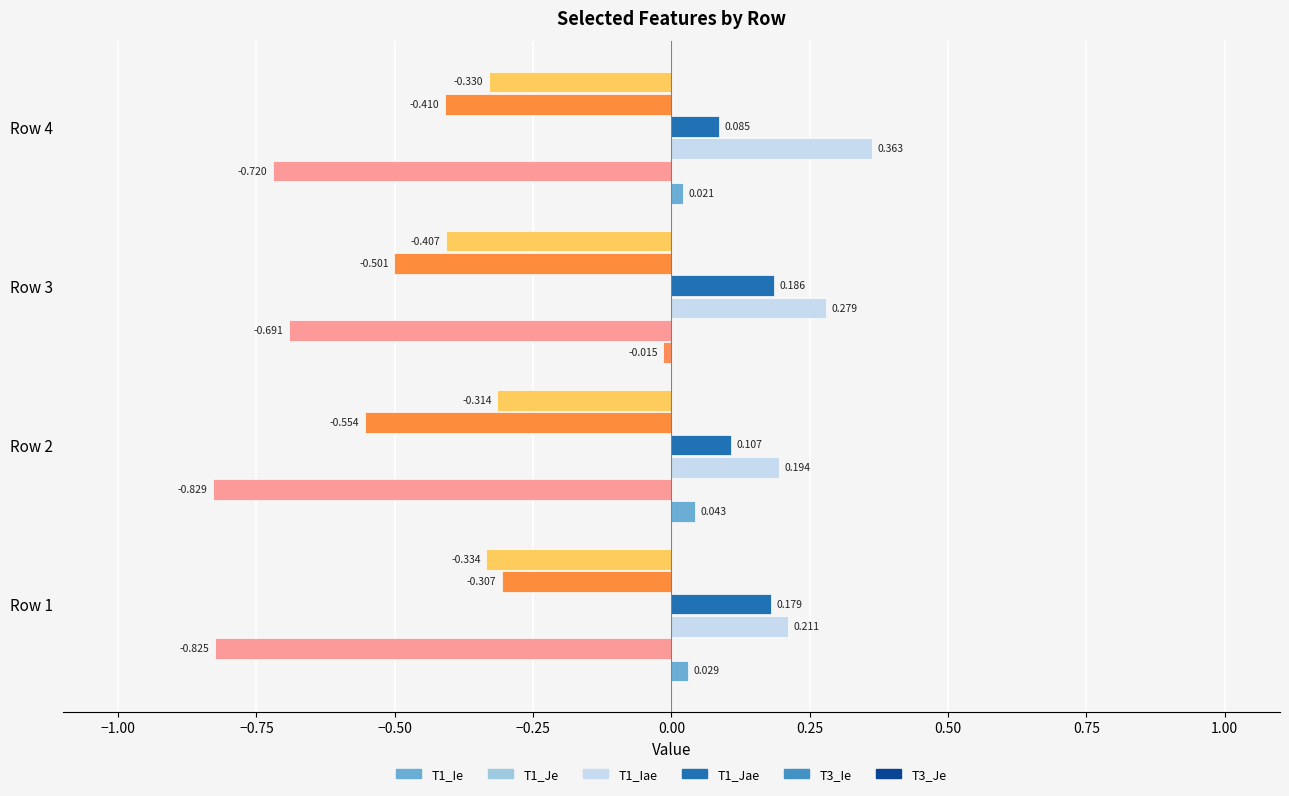

At which category is the sum across all series the highest?

Row 4